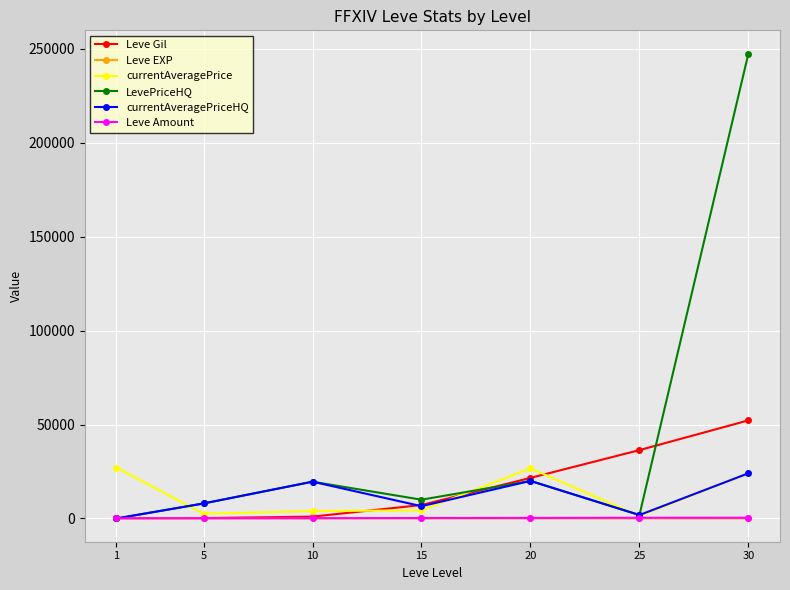

How many values in the LevePriceHQ series are below 10000?

3